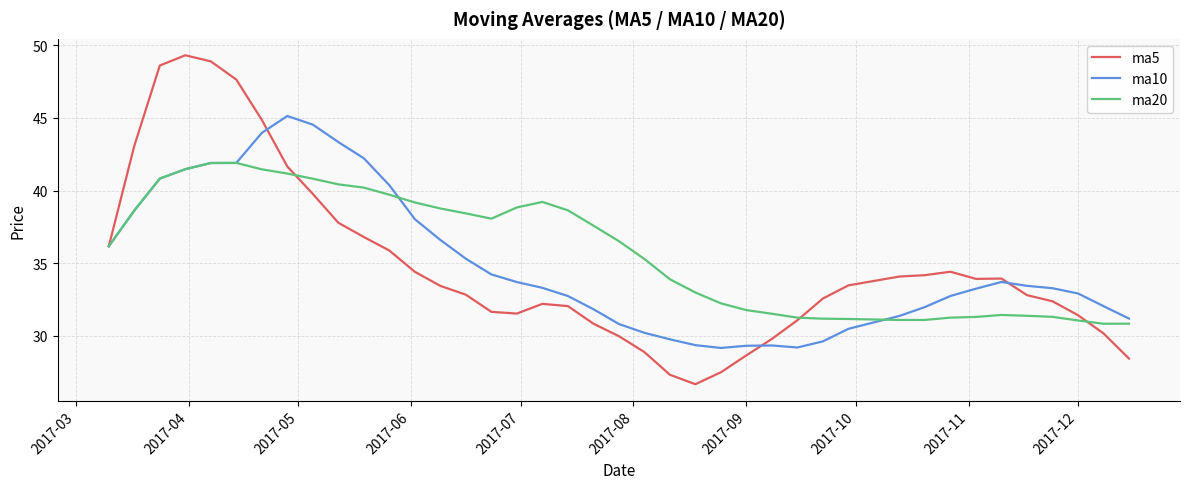

True or false: ma5 has more than 1 interior local peaks.

True